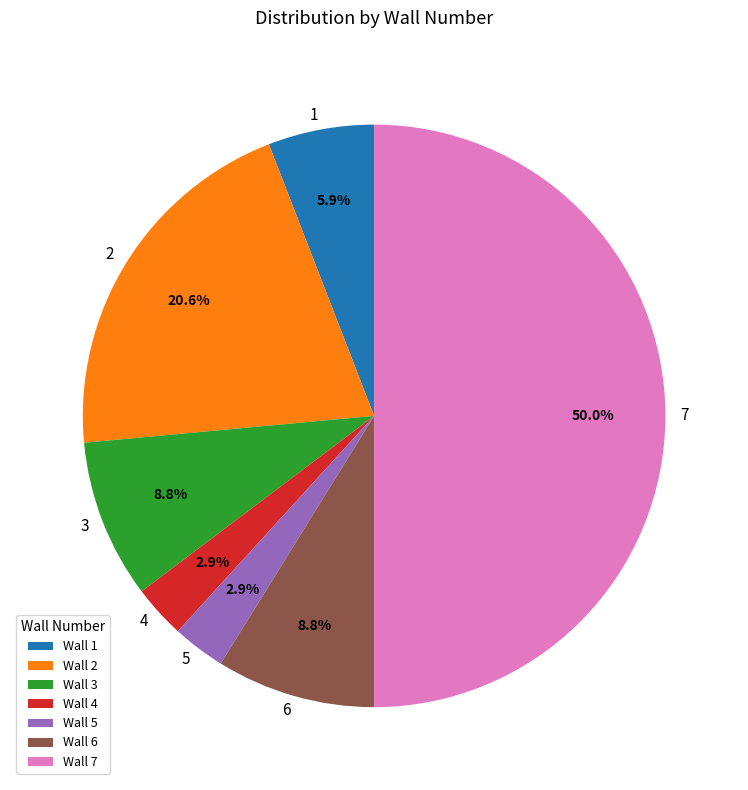

Between Wall 7 and Wall 4, which is larger?

Wall 7